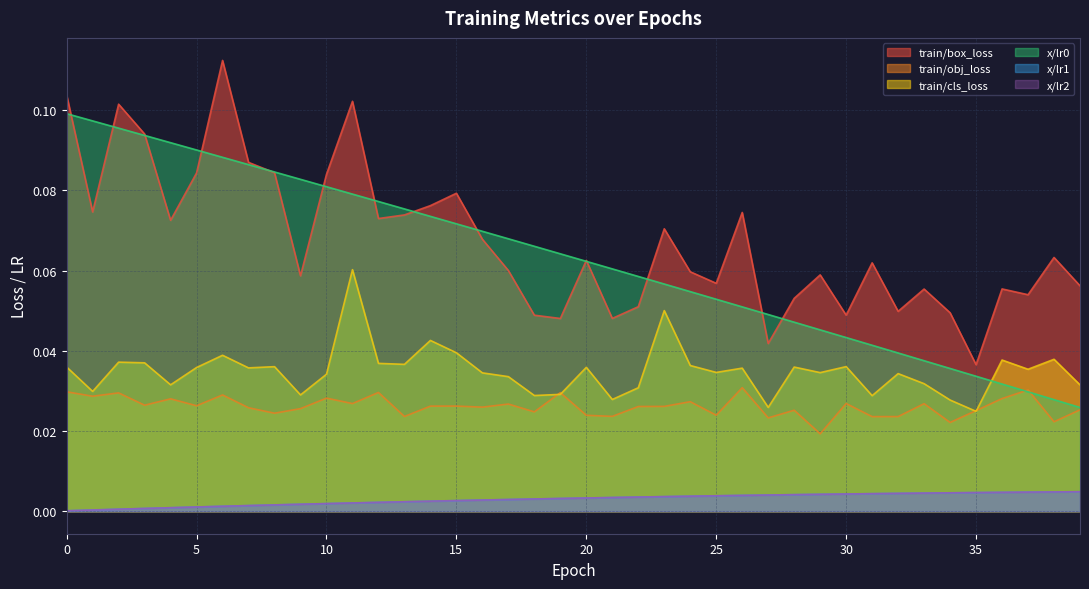

True or false: x/lr2 and train/box_loss intersect in this chart.

False